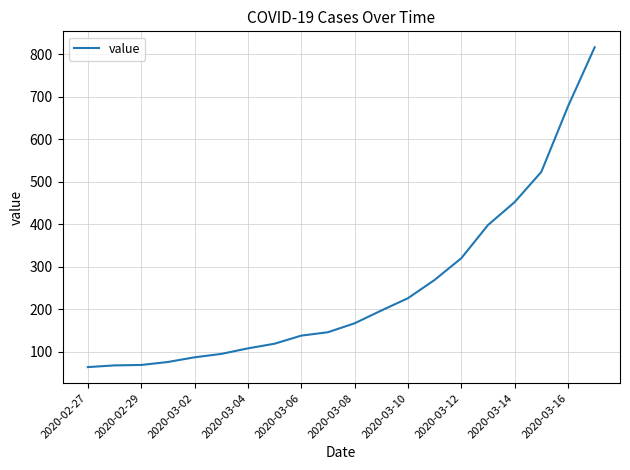

What is the greatest value displayed?

816